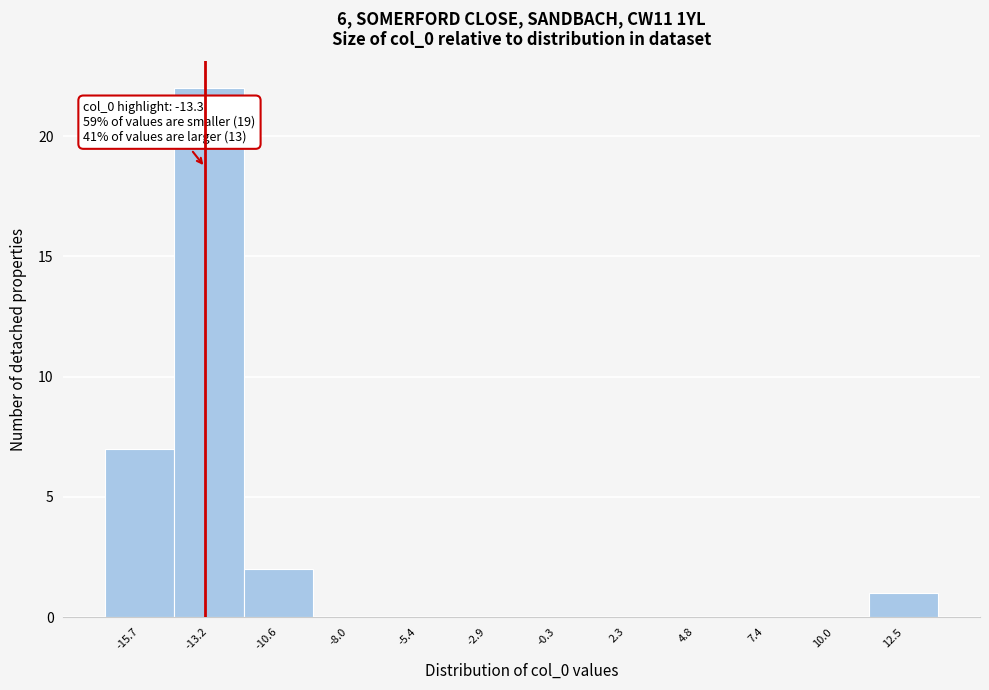

Over which range of the x-axis is the bar tallest?

-14.5 to -12.0